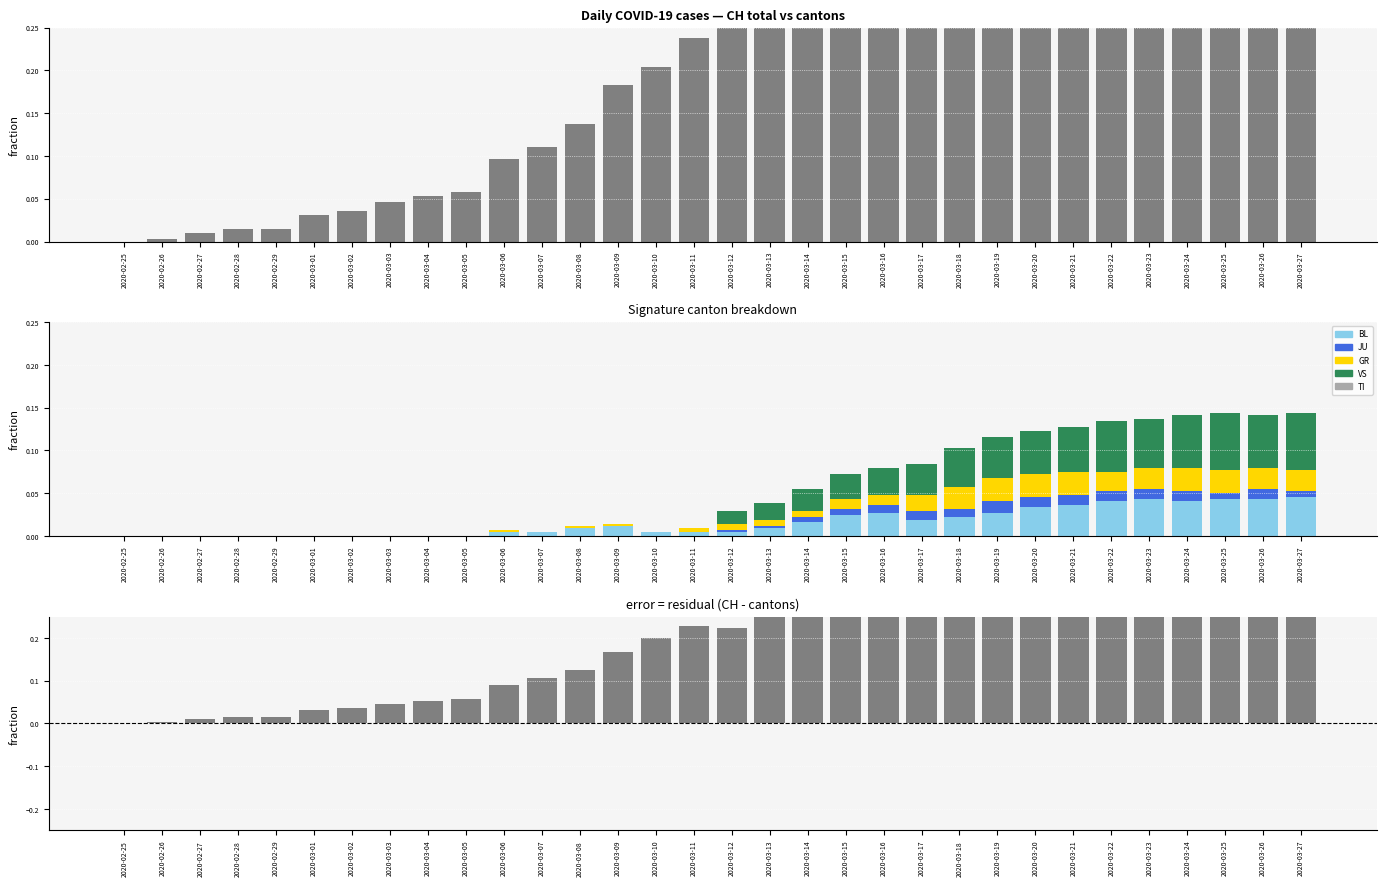

How many data points in VS are above 0?

16